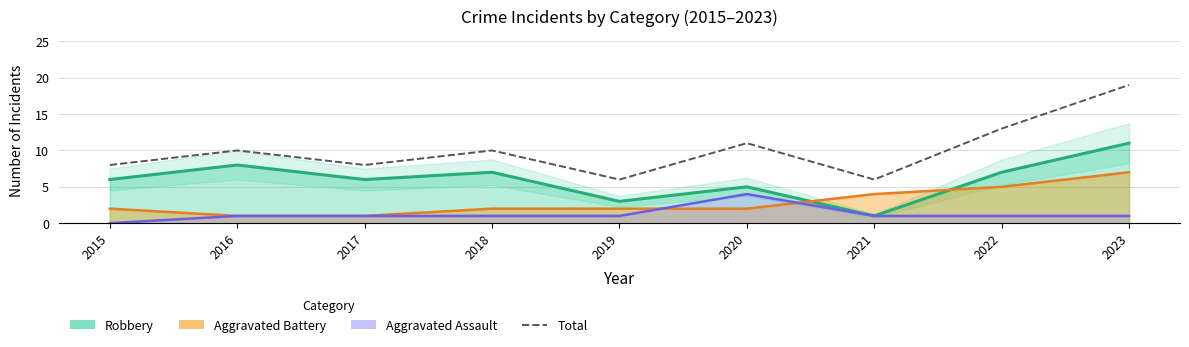

True or false: the data shows 19 at 2023.

True